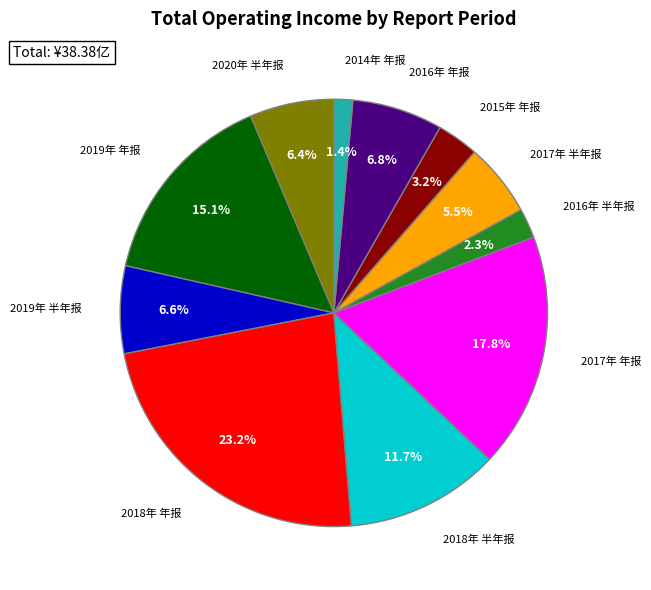

Does any single category account for the majority?

No